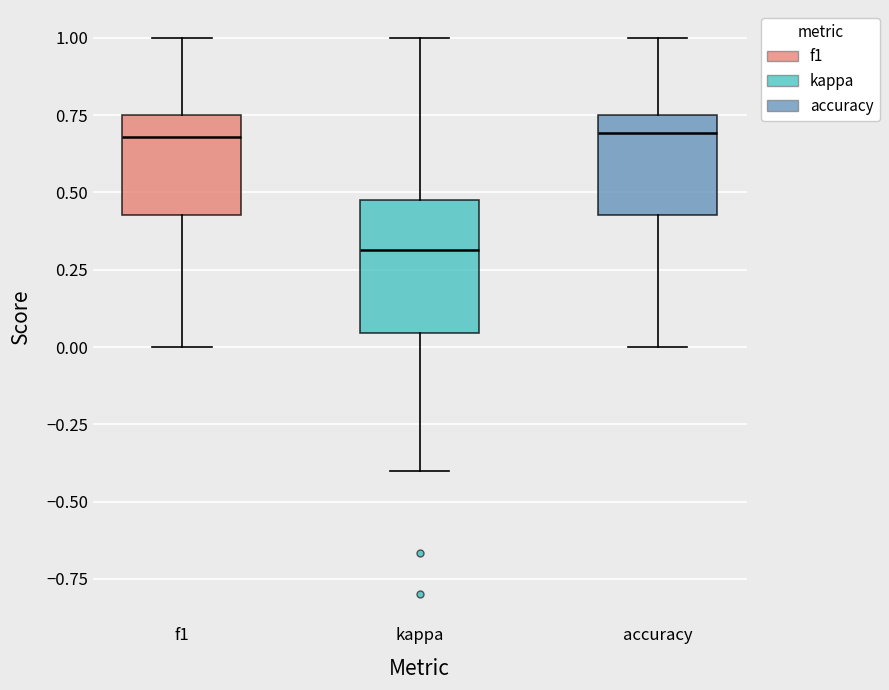

Which box is the tallest, from its lower edge to its upper edge?

kappa